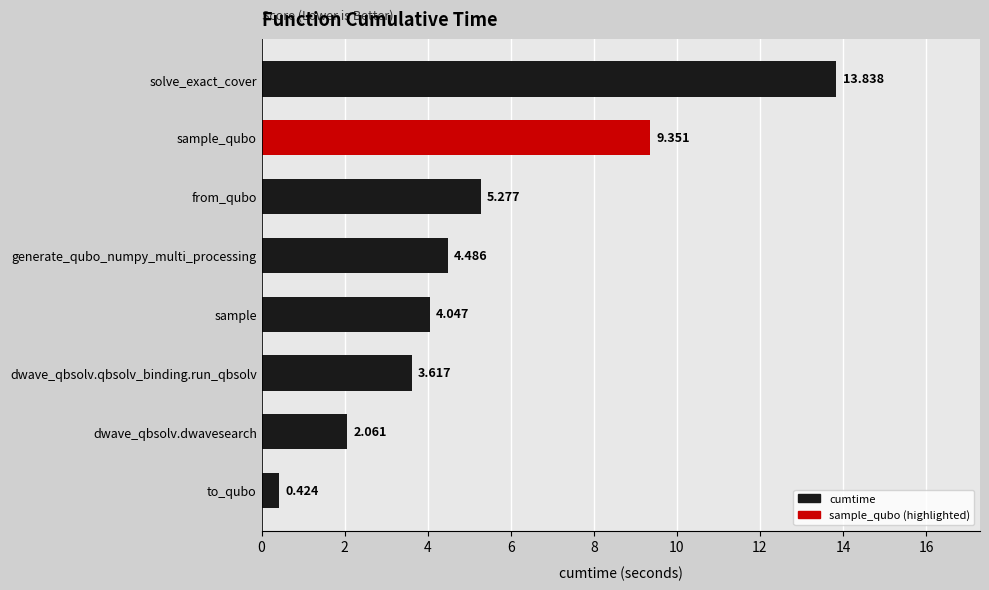

Between from_qubo and sample_qubo, which is larger?

sample_qubo